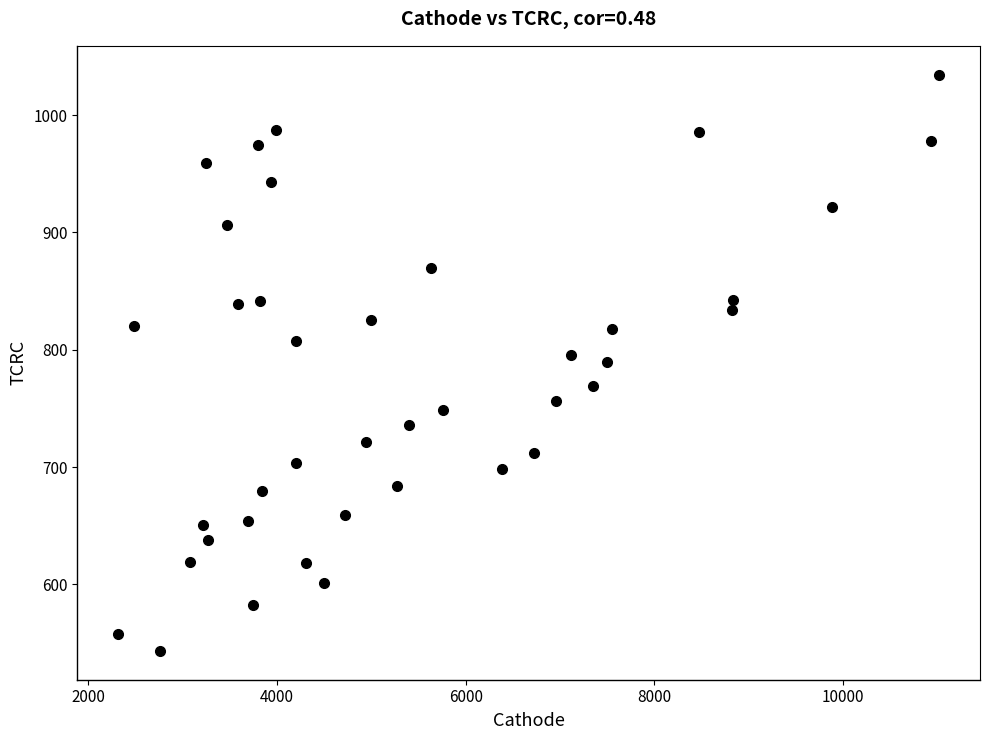

What is the range of Y values (max minus min)?

491.3